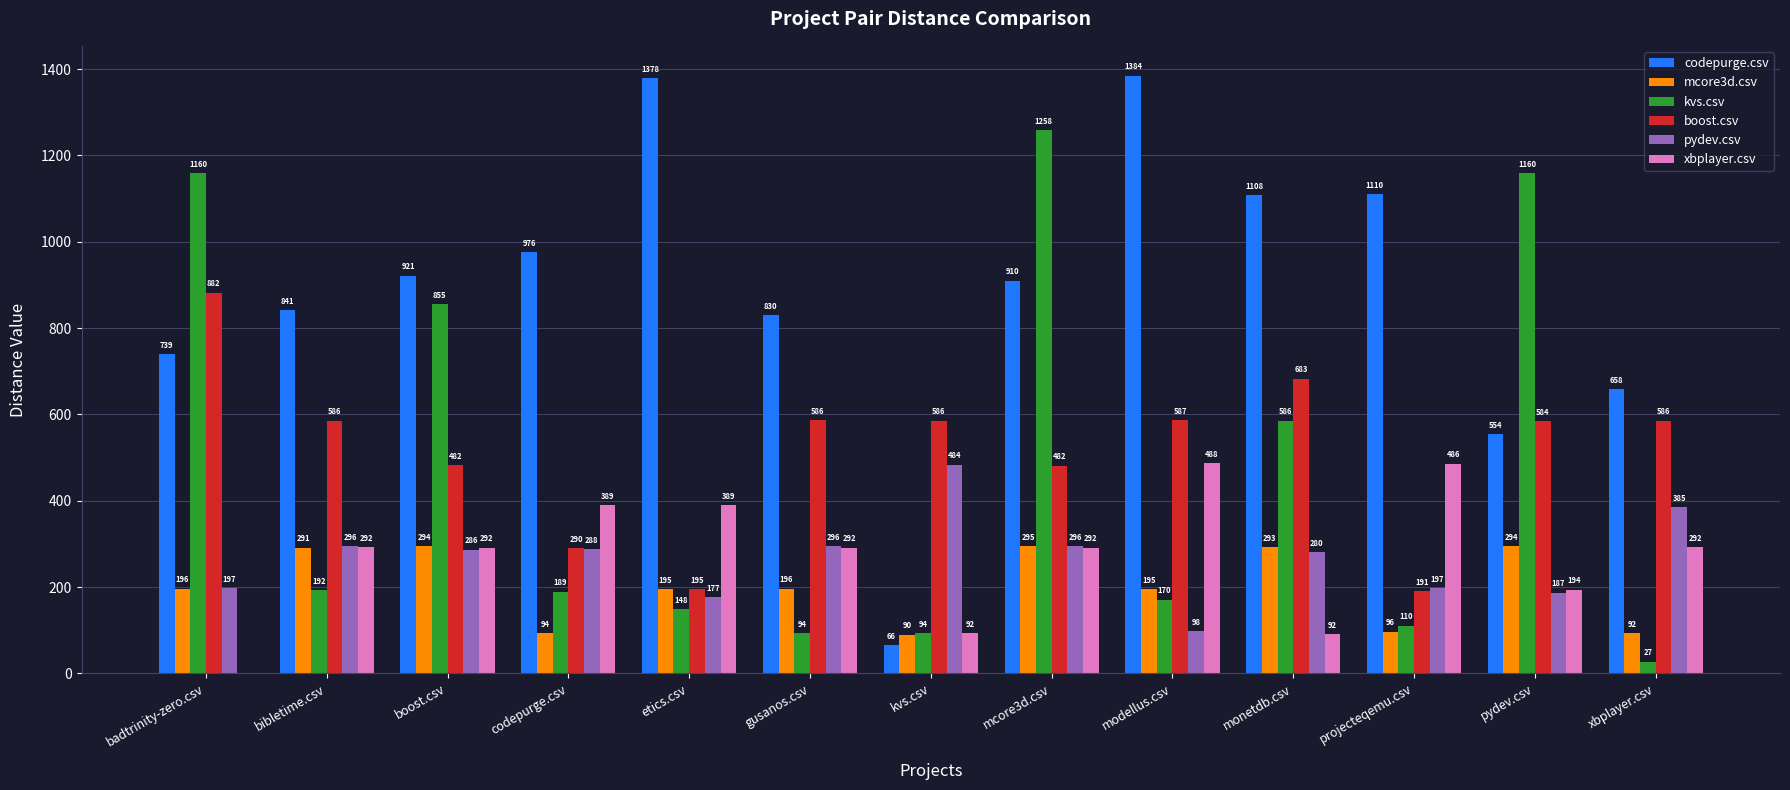

What is the difference between the boost.csv values at mcore3d.csv and monetdb.csv?

201.5